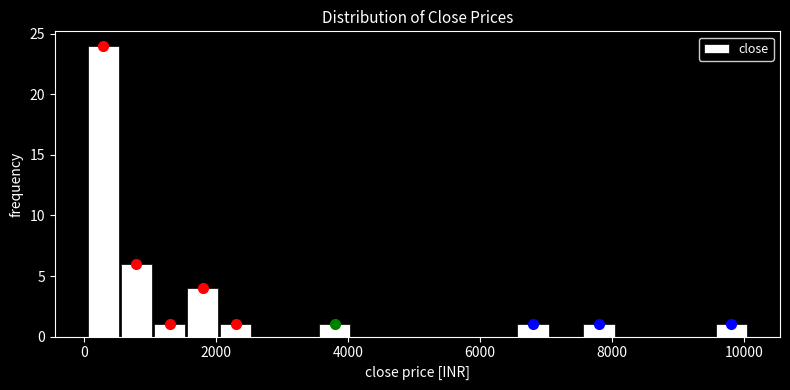

Read against the x-axis, roughly where is the centre of the tallest bar?

200